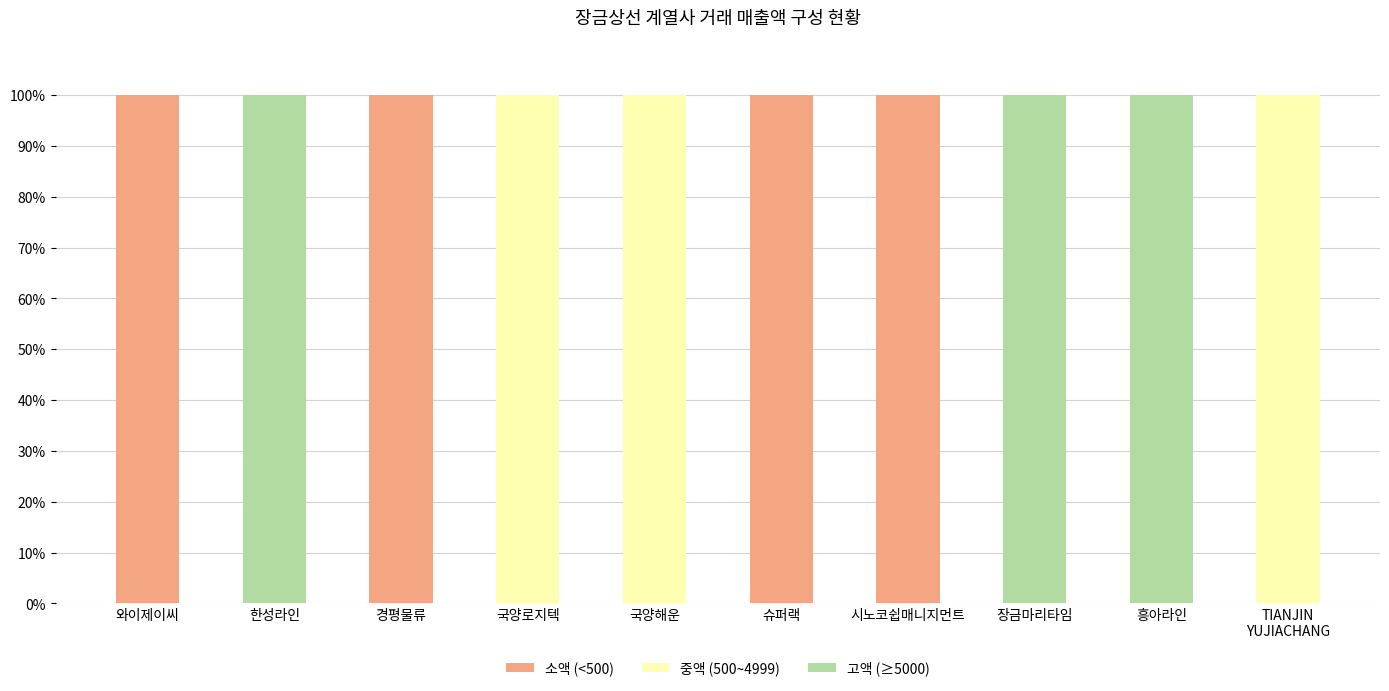

What is the total value across all series at 장금마리타임?

100